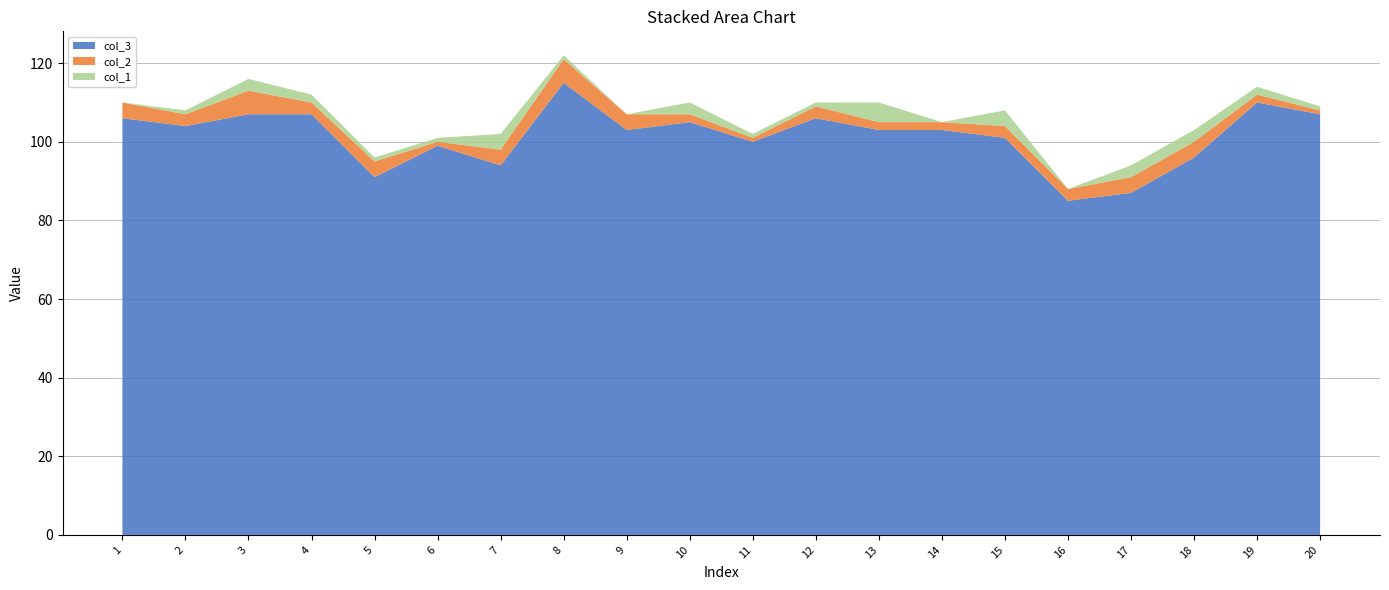

Reading left to right, list all the values displayed in this chart.

col_3: 1=106	2=104	3=107	4=107	5=91	6=99	7=94	8=115	9=103	10=105	11=100	12=106	13=103	14=103	15=101	16=85	17=87	18=96	19=110	20=107
col_2: 1=4	2=3	3=6	4=3	5=4	6=1	7=4	8=6	9=4	10=2	11=1	12=3	13=2	14=2	15=3	16=3	17=4	18=4	19=2	20=1
col_1: 1=0	2=1	3=3	4=2	5=1	6=1	7=4	8=1	9=0	10=3	11=1	12=1	13=5	14=0	15=4	16=0	17=3	18=3	19=2	20=1